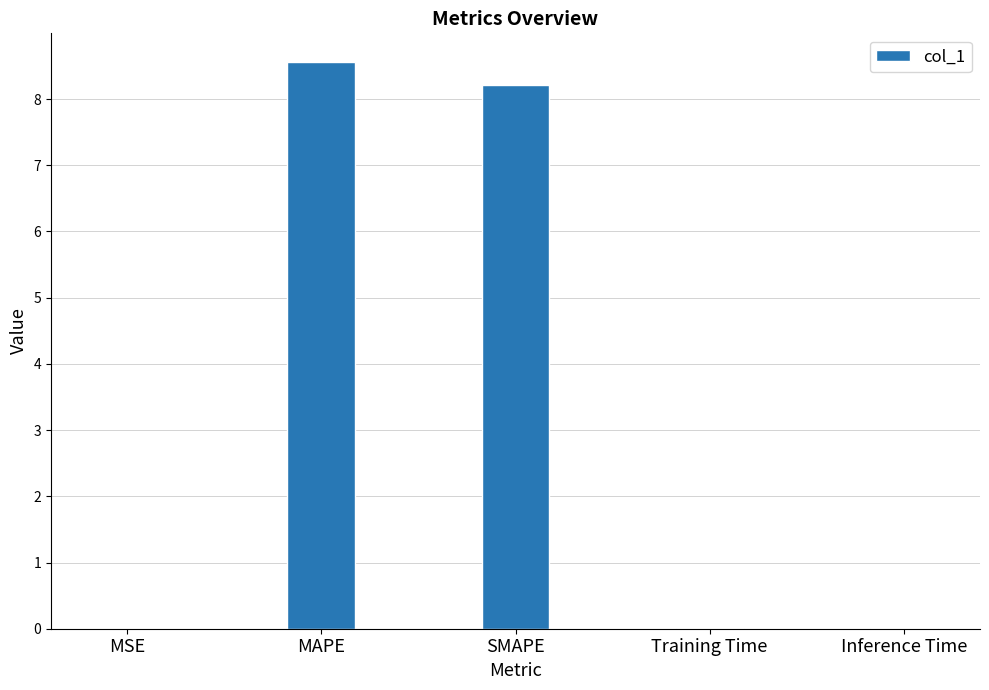

Approximately how many times larger is the value at MAPE compared to SMAPE?

1.0